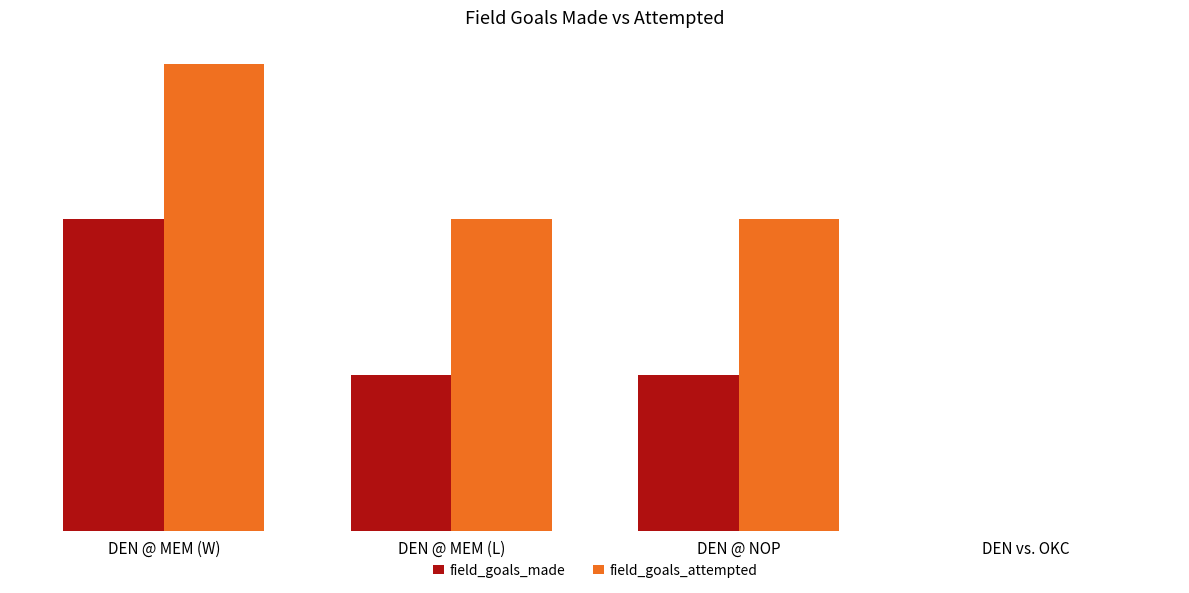

Rank the series by their maximum value, from lowest to highest.

field_goals_made, field_goals_attempted